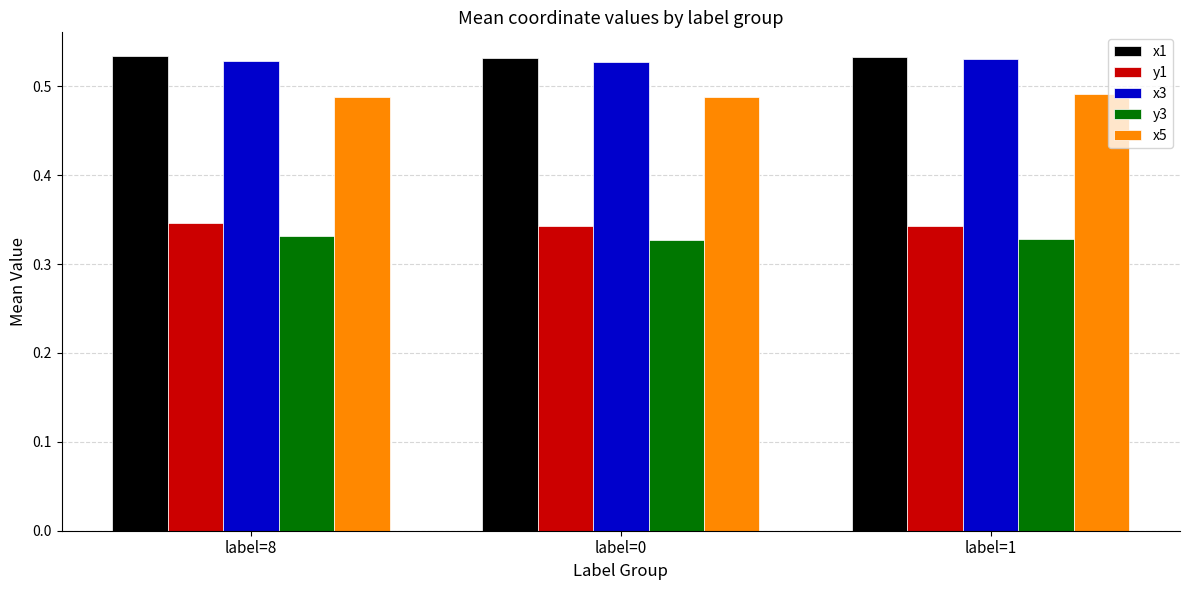

What position from the right is label=8?

3